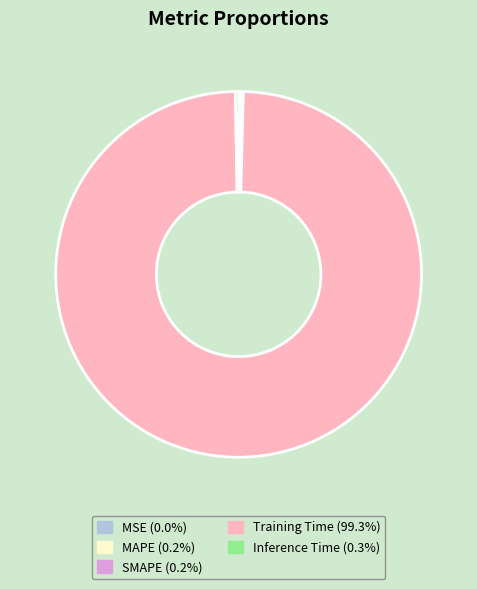

Is there any slice that represents more than half of the pie?

Yes